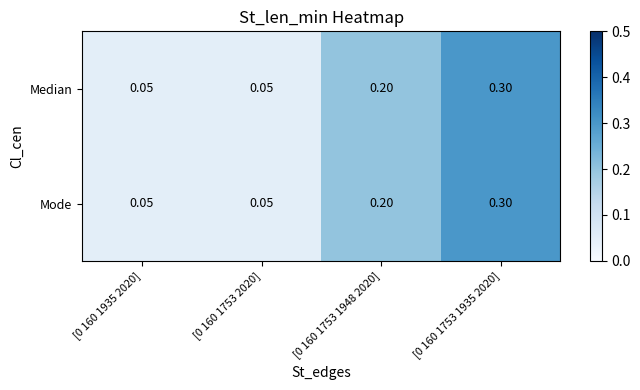

Reading left to right, transcribe all the data shown in this chart.

Median: [0 160 1935 2020]=0.1	[0 160 1753 2020]=0.1	[0 160 1753 1948 2020]=0.2	[0 160 1753 1935 2020]=0.3
Mode: [0 160 1935 2020]=0.1	[0 160 1753 2020]=0.1	[0 160 1753 1948 2020]=0.2	[0 160 1753 1935 2020]=0.3